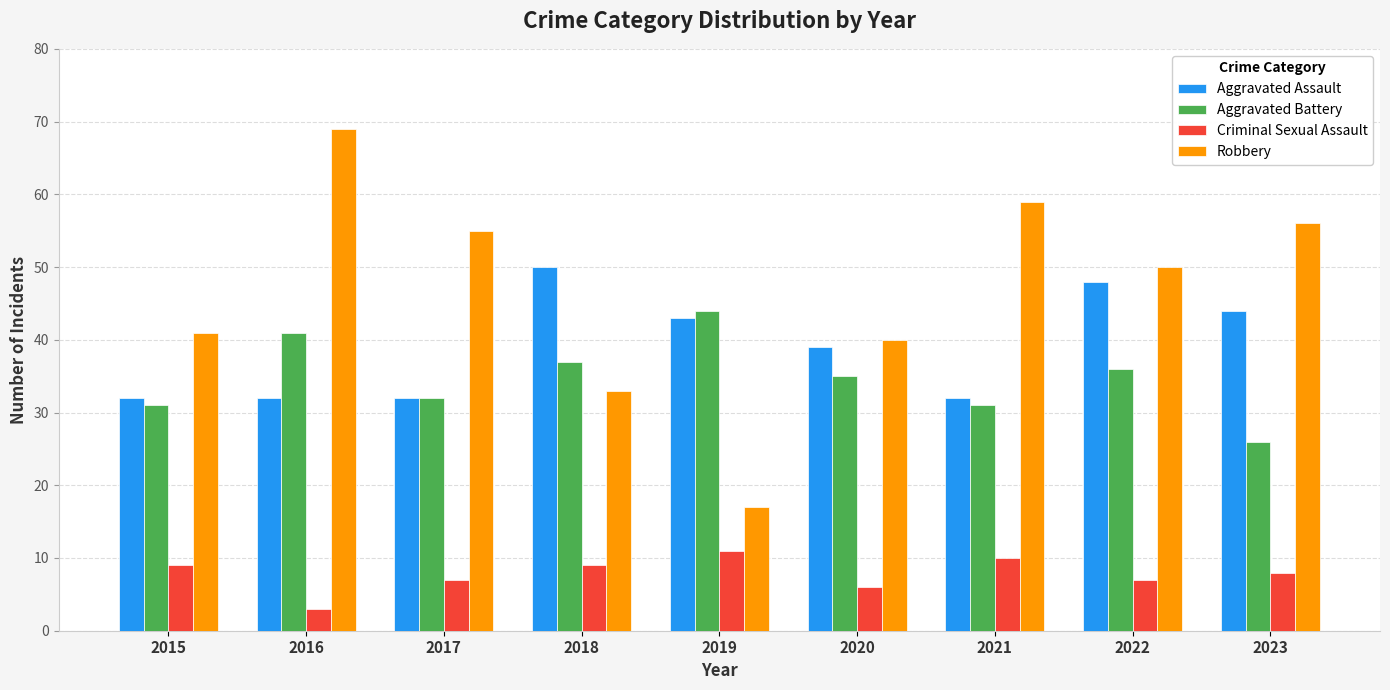

At which label does Robbery reach its minimum?

2019